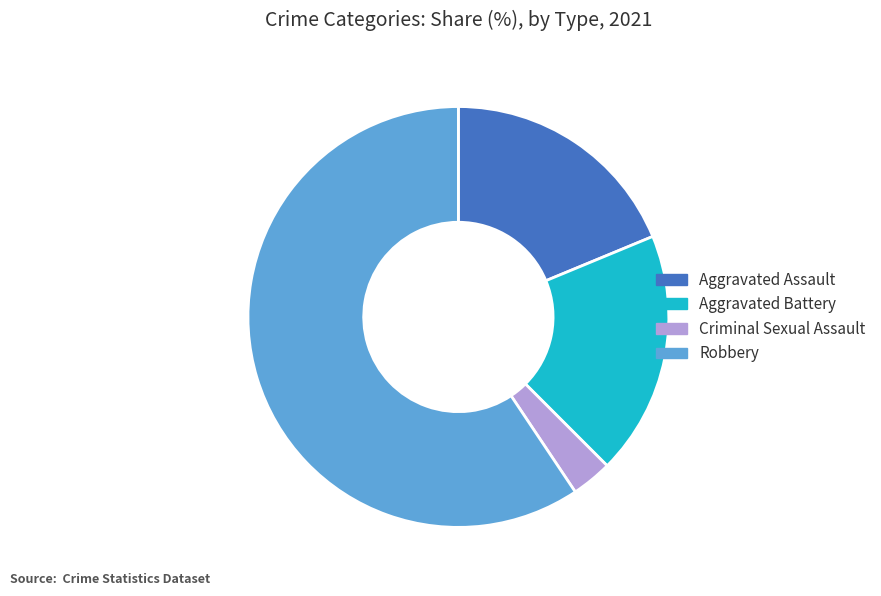

How many slices are in this pie chart?

4